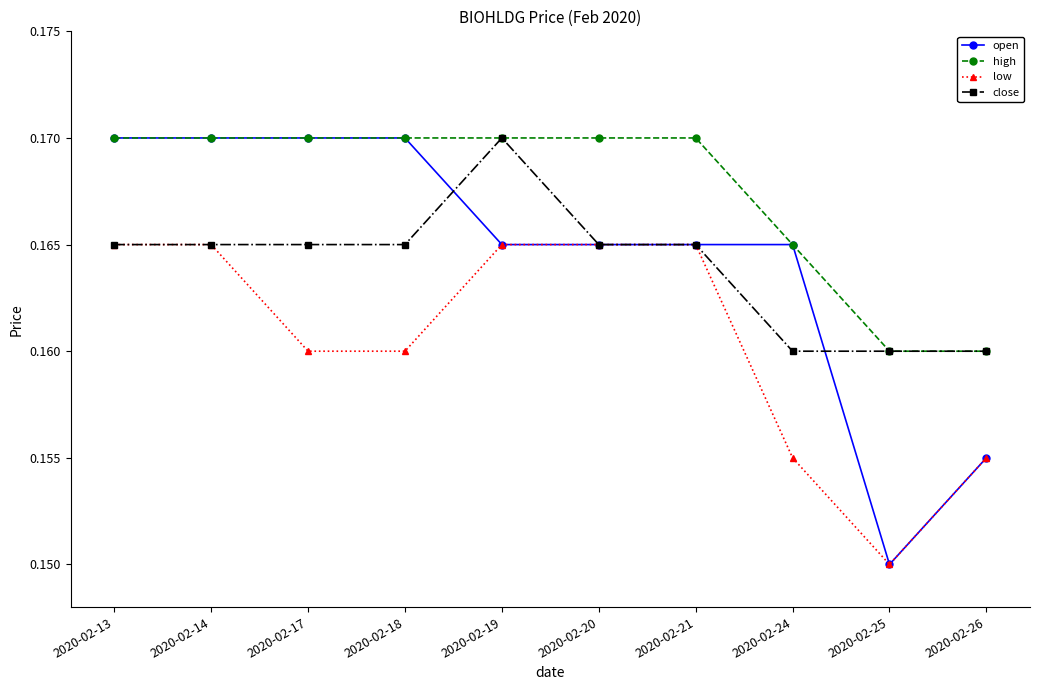

What are all the series names shown in the legend?

open, high, low, close